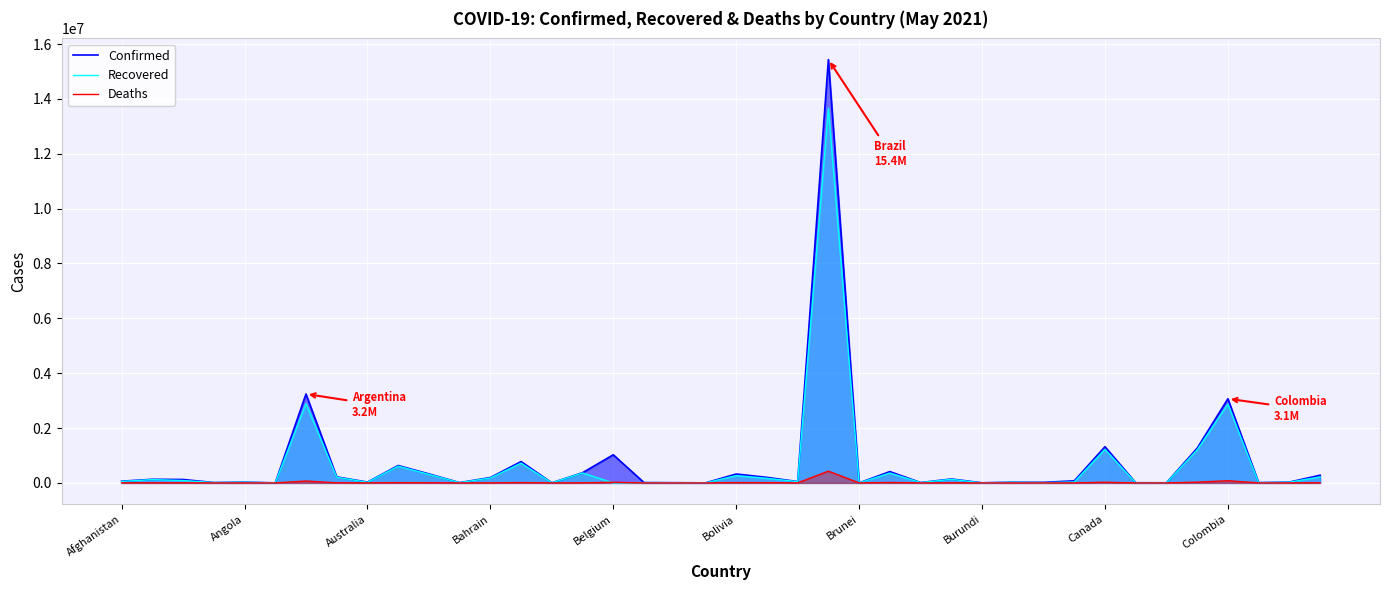

Between 21 and 23, which series saw the biggest shift?

Confirmed